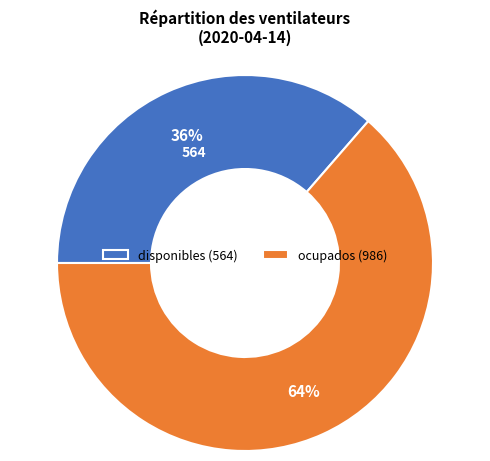

To the nearest percent, what is the combined percentage of disponibles (564) and ocupados (986)?

100%